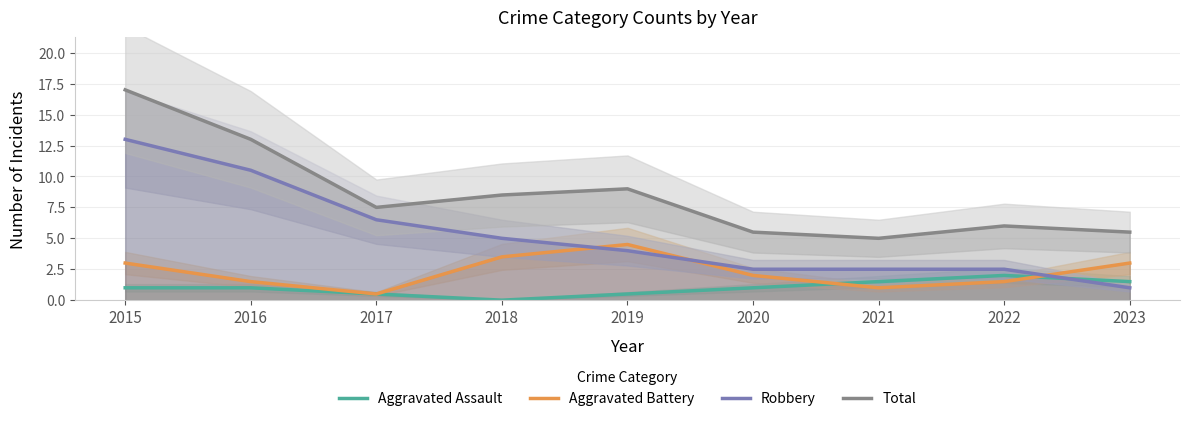

Which series ends up on top after the final intersection of Robbery and Aggravated Assault?

Aggravated Assault